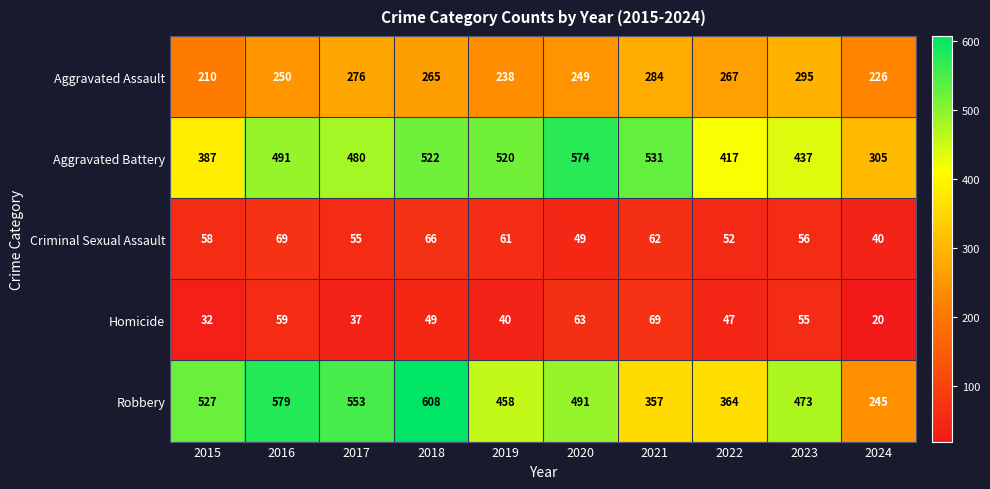

At which category does the chart reach its peak across all series?

2018